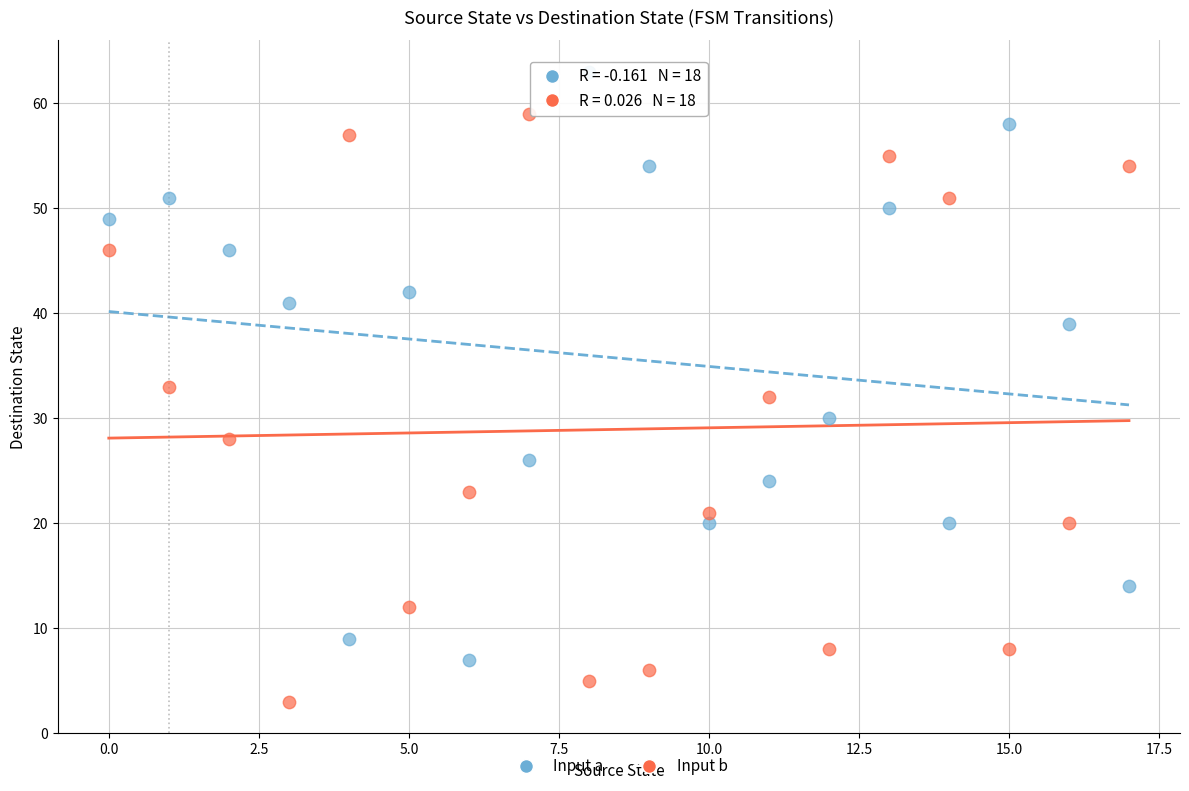

Across all data points, what is the range of Y values (max minus min)?

60